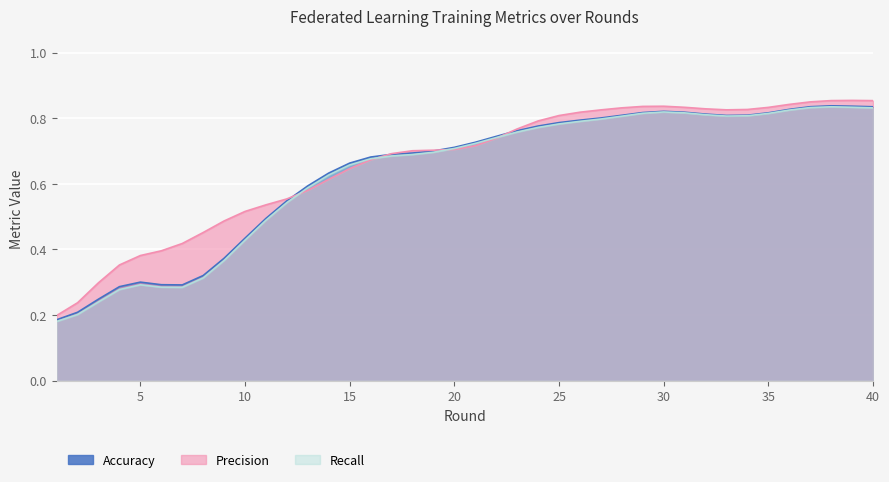

What is the maximum value shown in the chart?

0.9